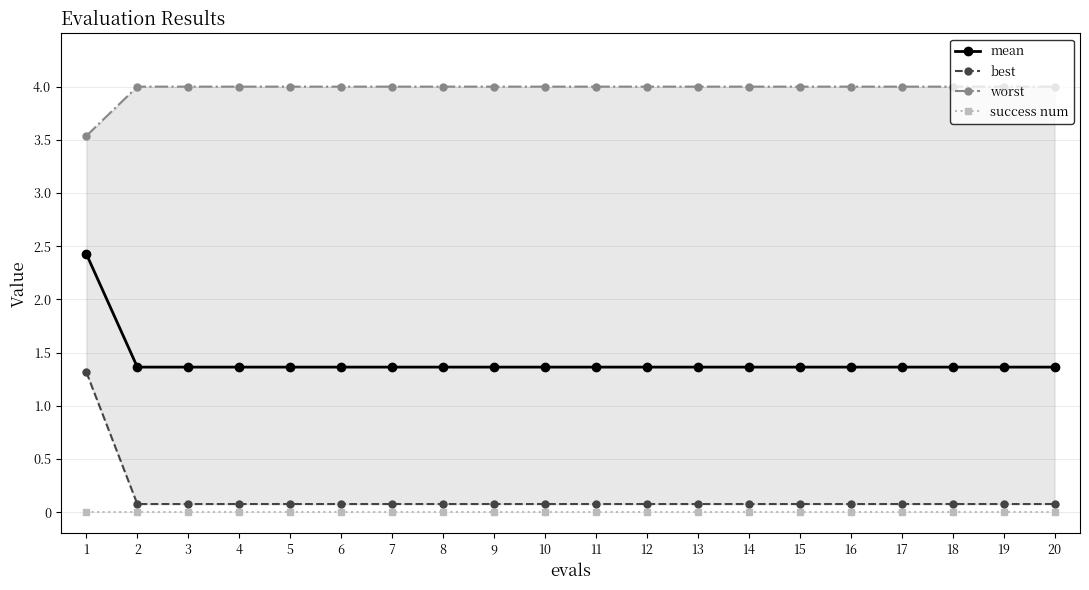

True or false: worst has more than 0 interior local peaks.

False